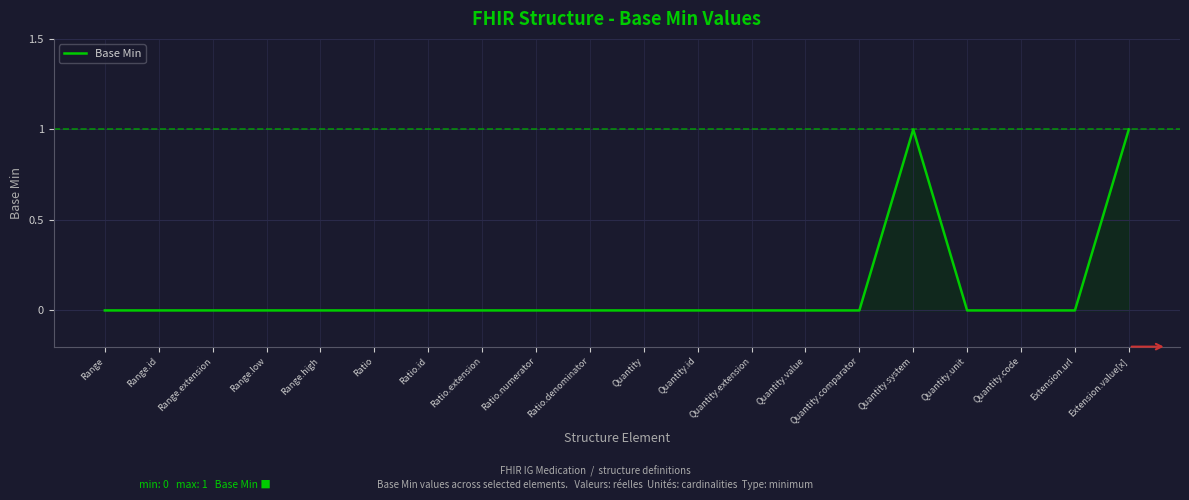

What is the maximum value shown in the chart?

1